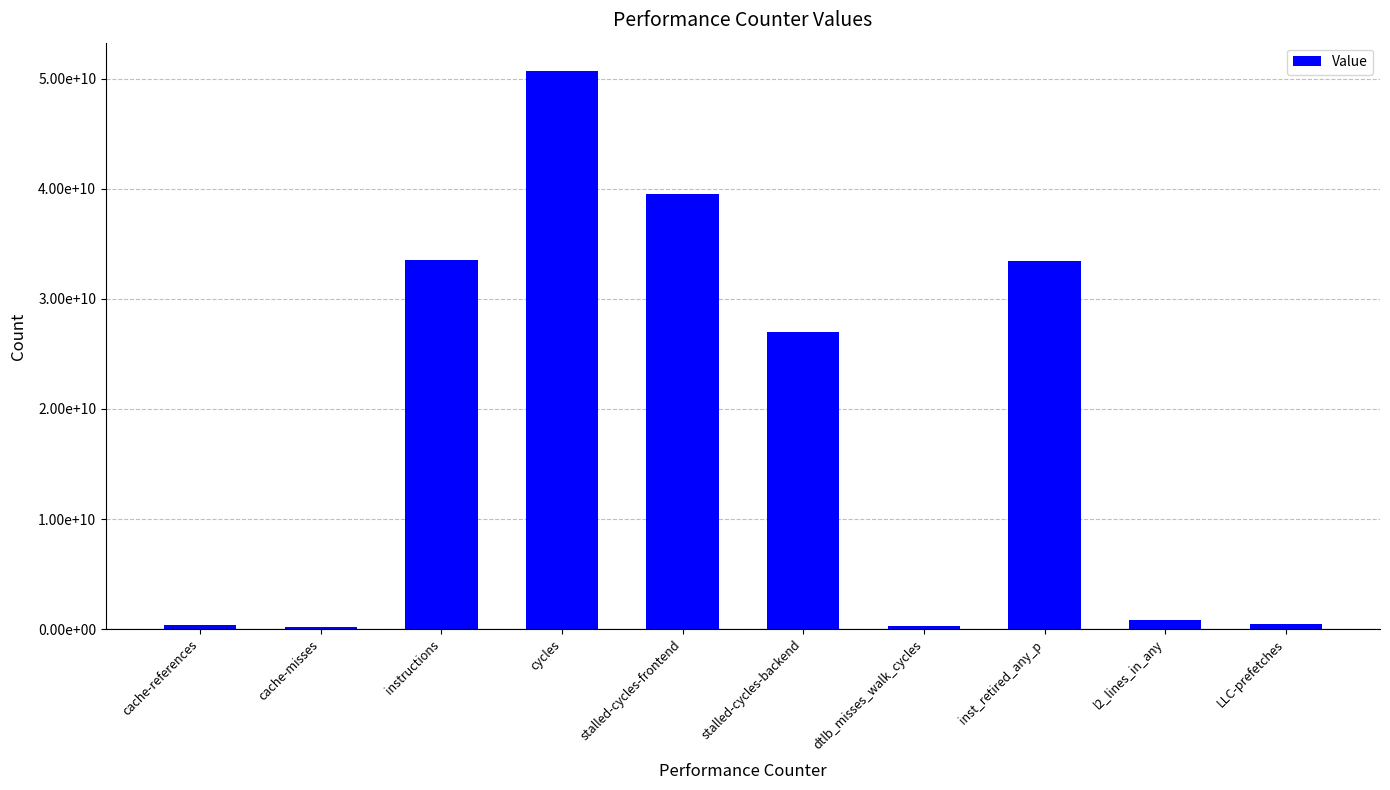

What is the label of the 9th bar from the left?

l2_lines_in_any